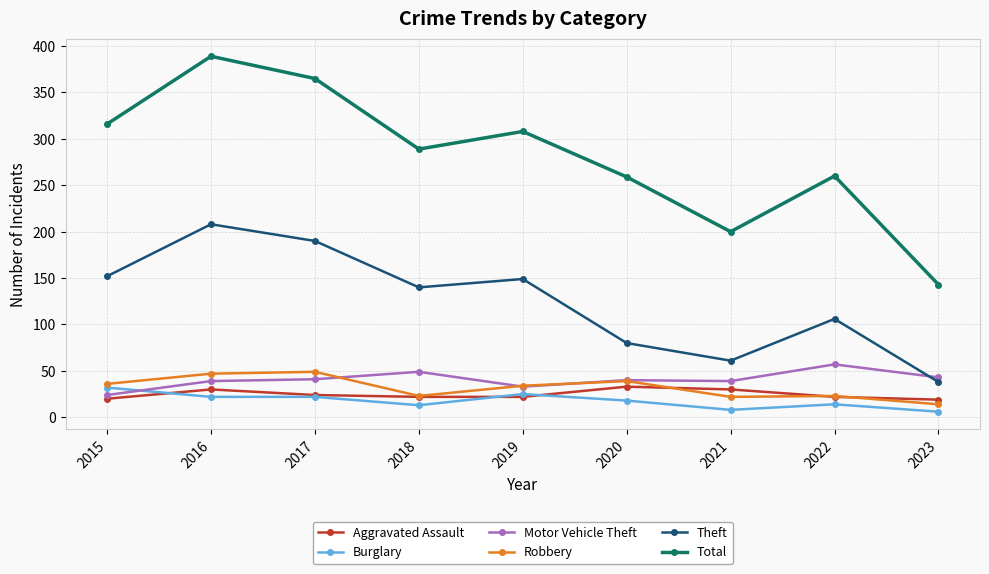

How many distinct data groups are displayed?

6